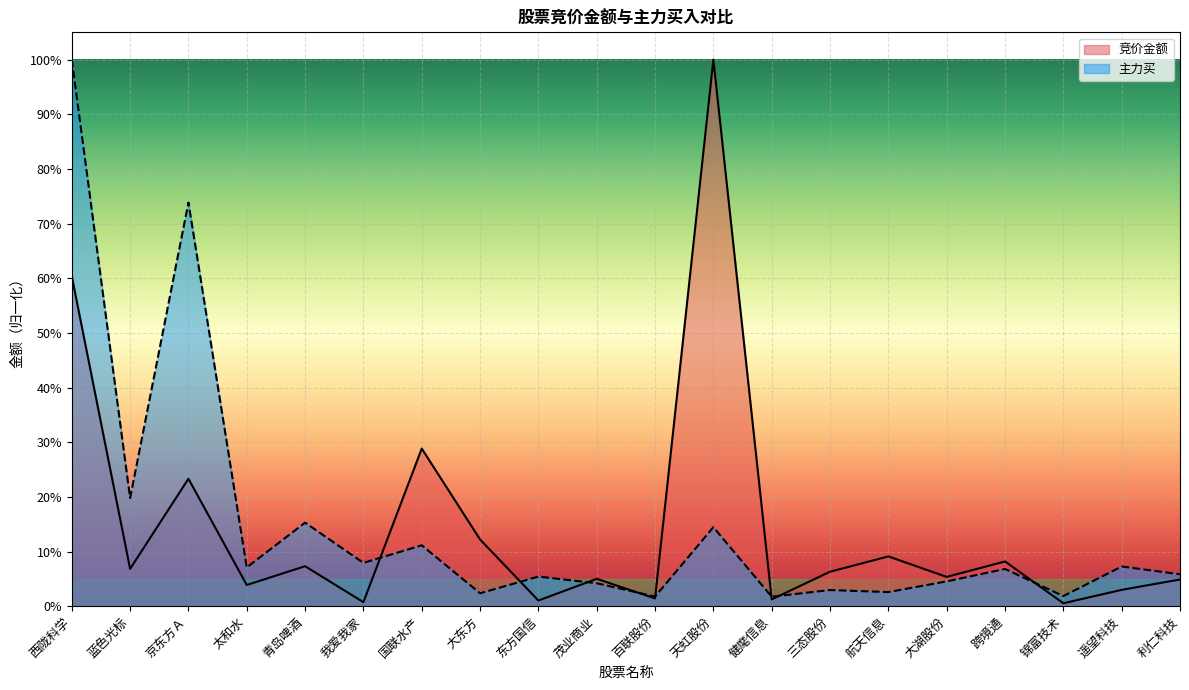

What is the greatest value displayed?

1.0